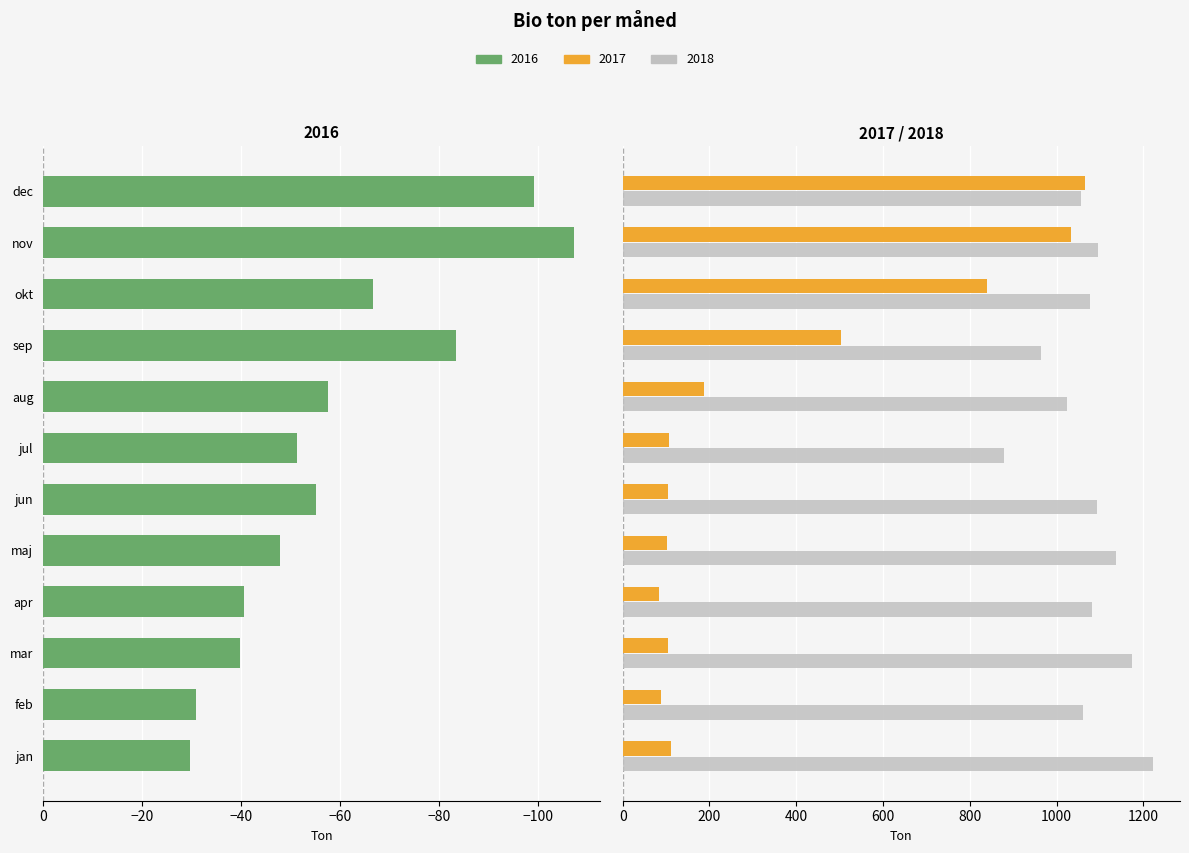

Which label corresponds to the largest value in the chart?

jan